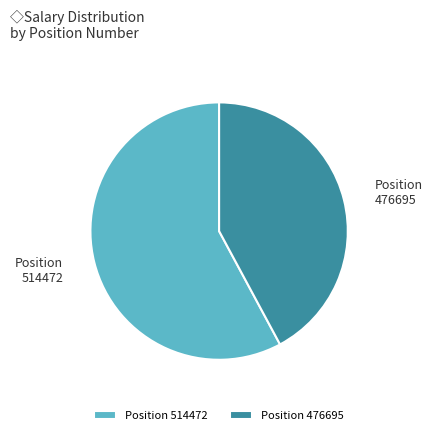

True or false: Position 514472 accounts for 58% of the total.

True